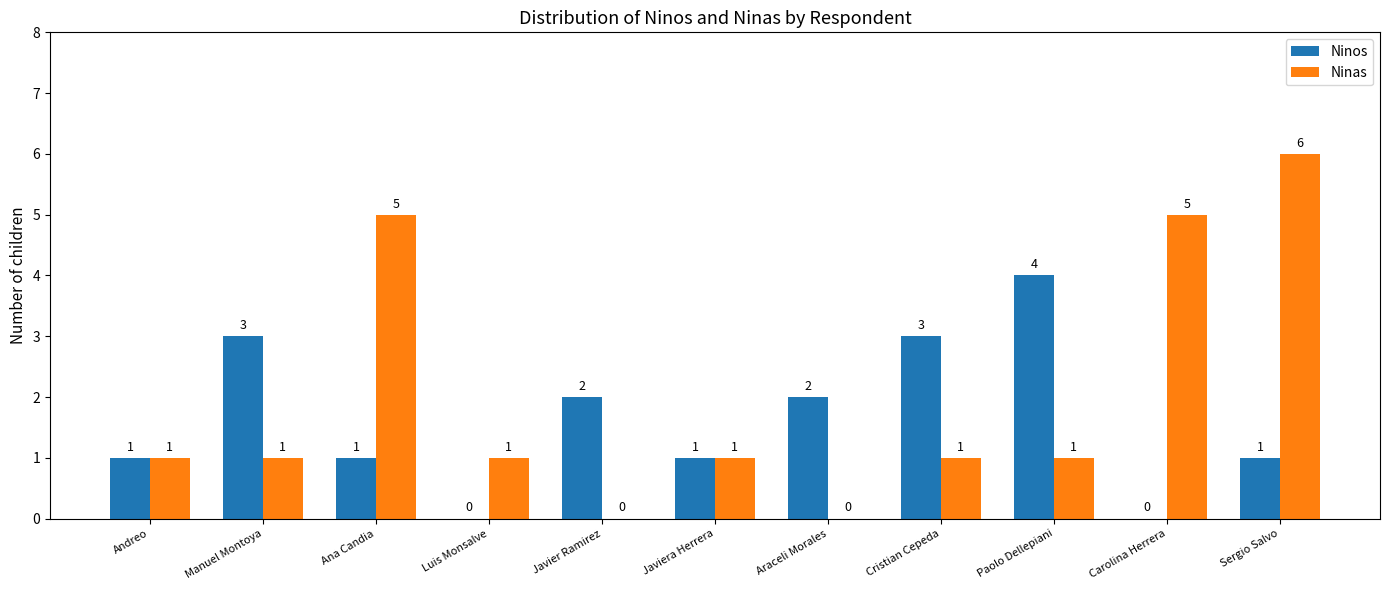

Is the value of Ninas at Ana Candia greater than the value of Ninos at Javier Ramirez?

Yes